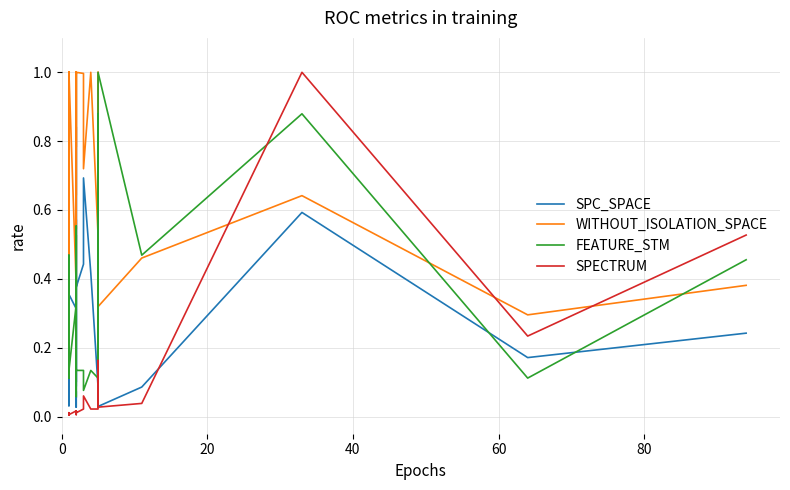

In FEATURE_STM, how many points are lower than both neighbors (excluding endpoints)?

8